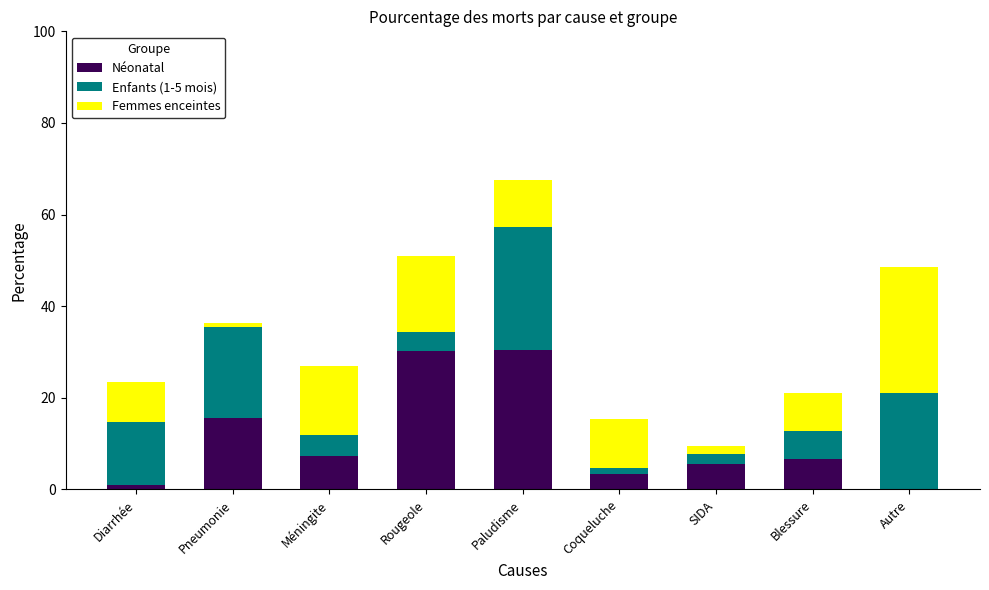

The value of Néonatal at SIDA is 5.5. True or false?

True